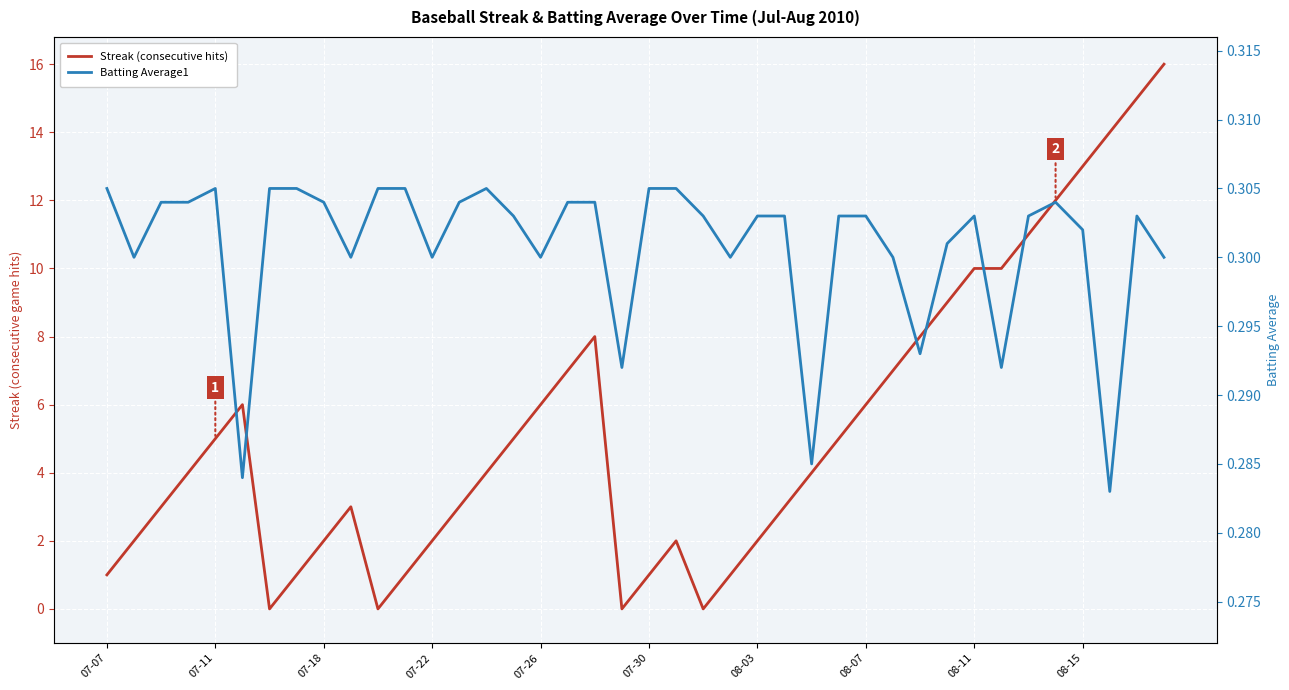

True or false: Batting Average1 has a value of 0.3 at 25.

True